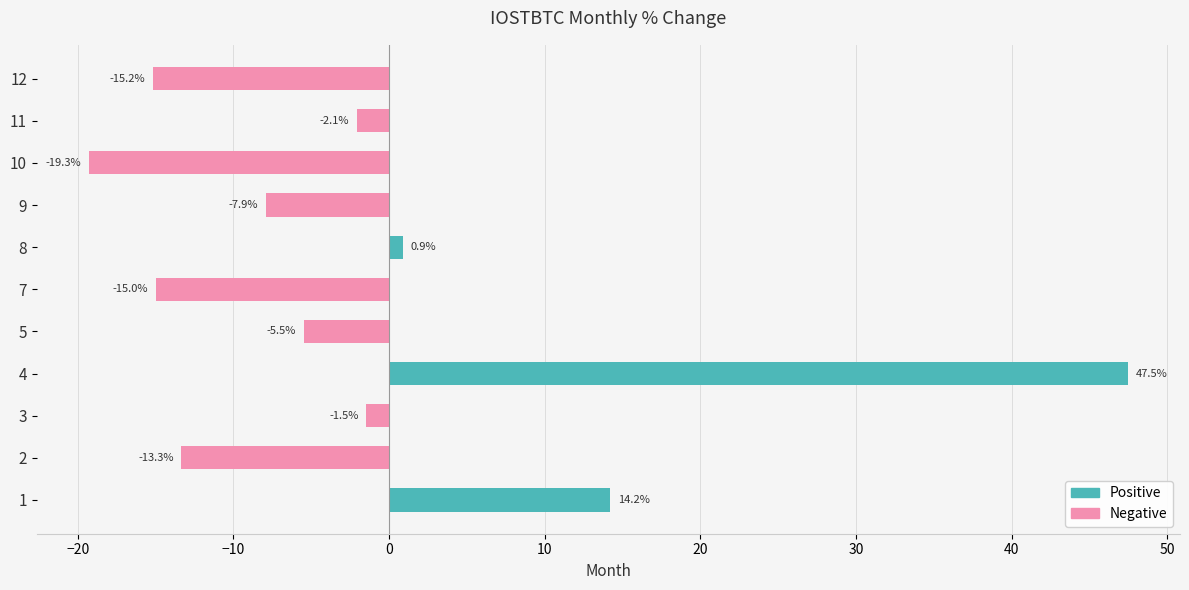

What are all the series names shown in the legend?

Positive, Negative